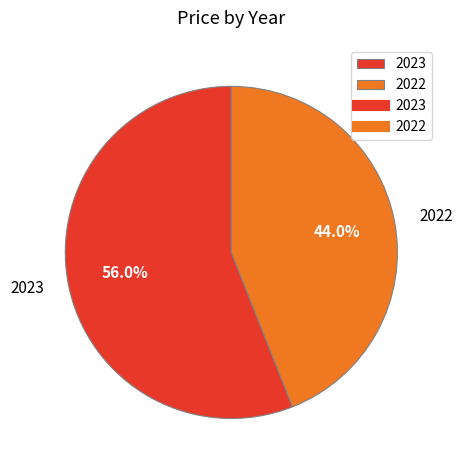

Rank the categories by value from lowest to highest.

2022, 2023